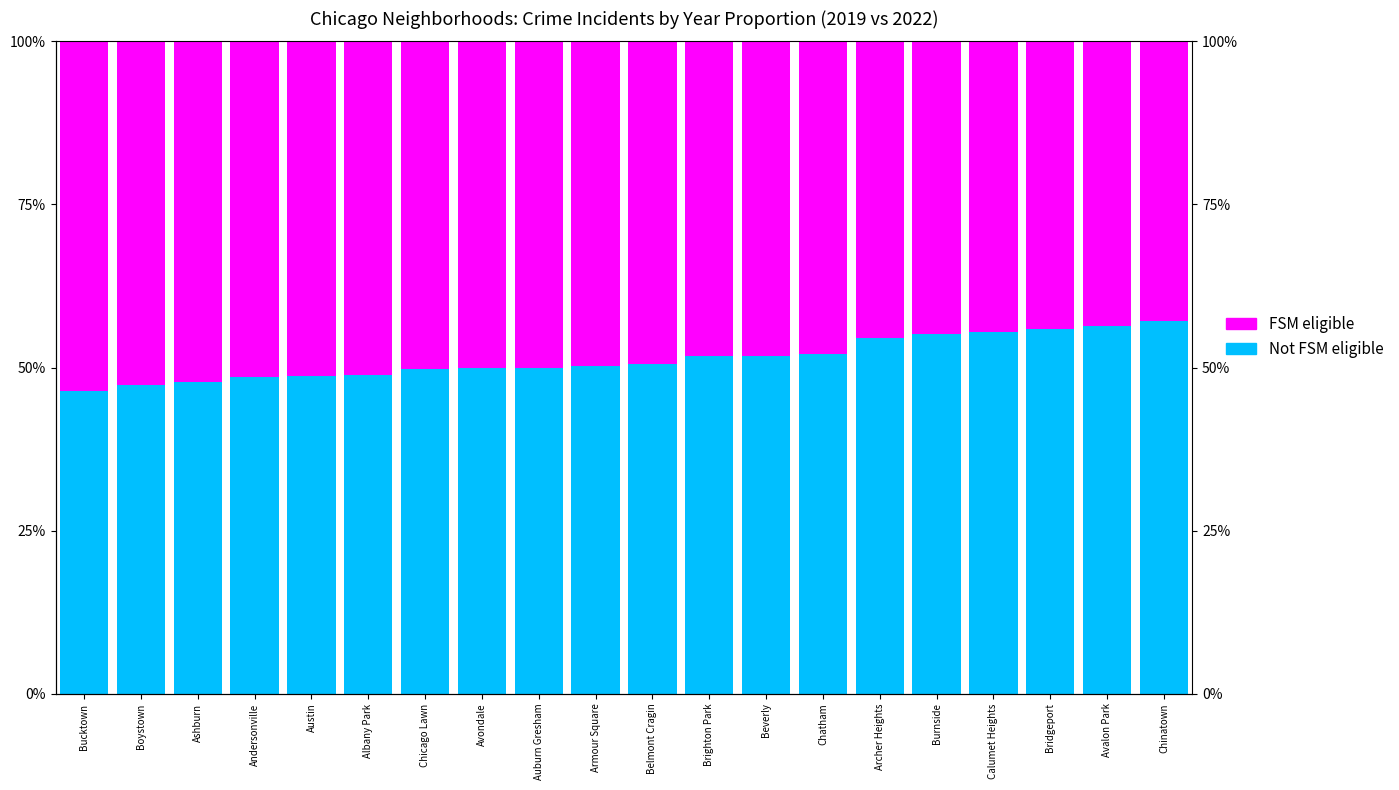

How many bars are there in total?

40